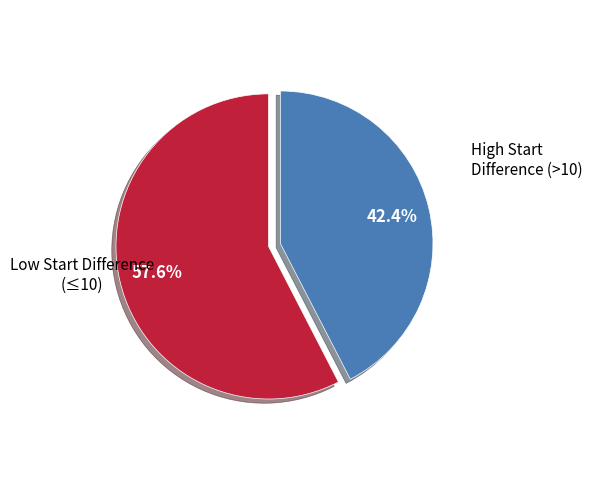

Does any single category account for the majority?

Yes